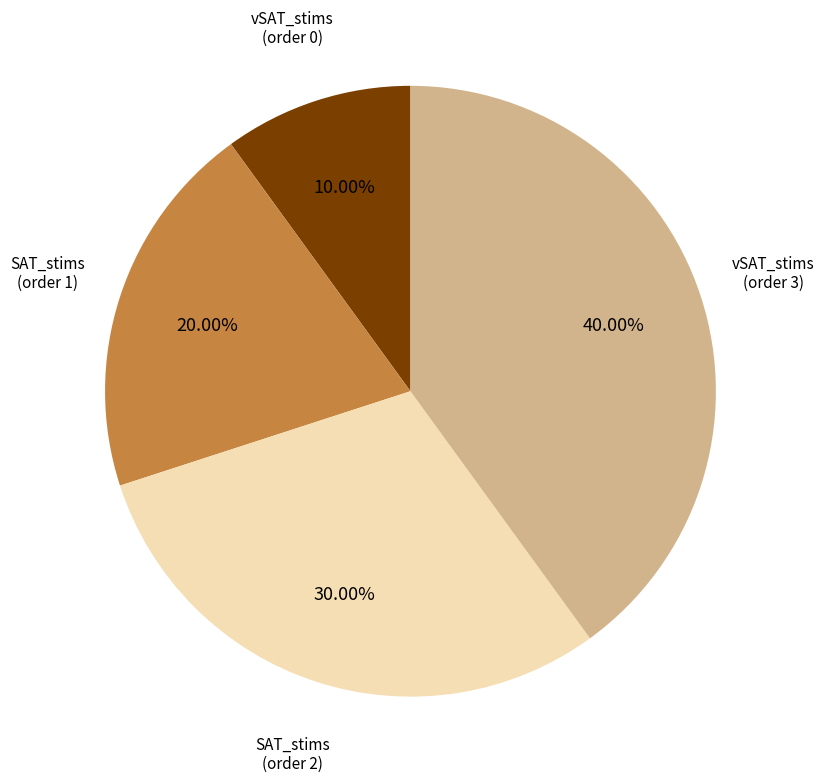

Is there a majority slice in this chart?

No